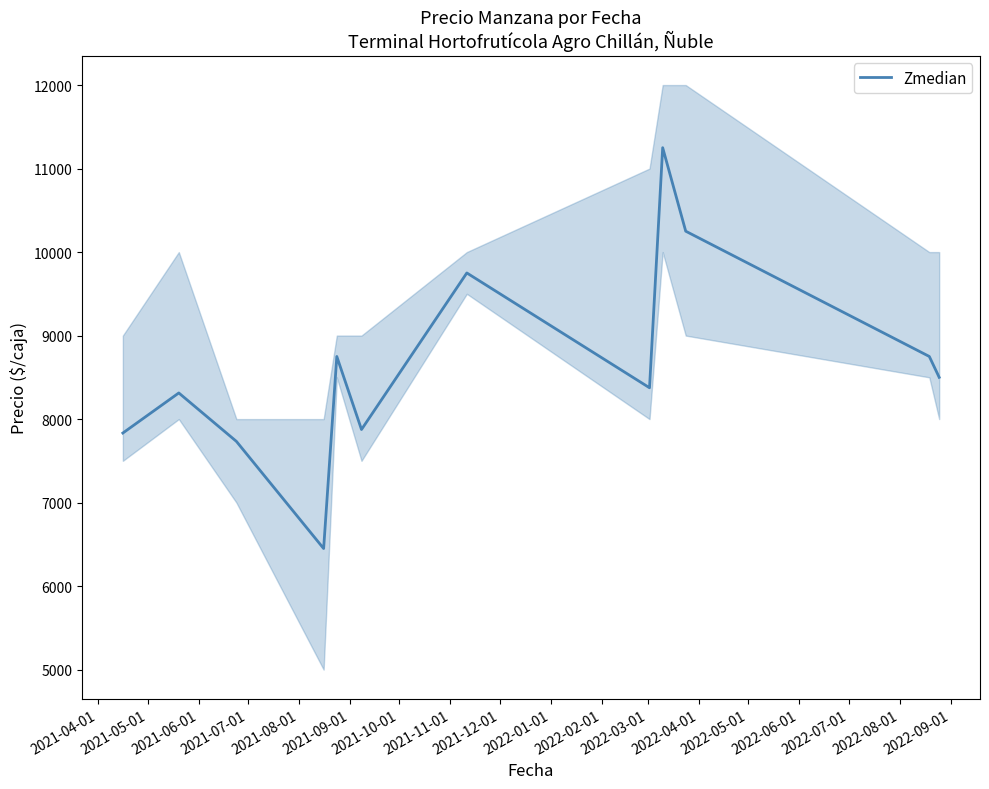

What is the lowest value of the Zmedian series?

6450